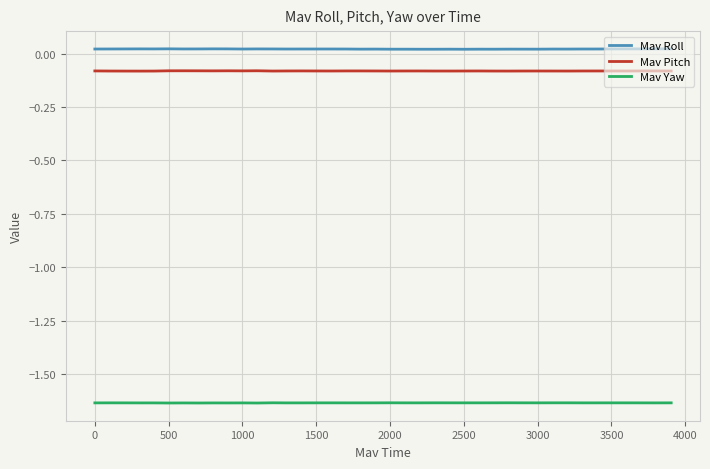

List the series in order of their peak value, highest first.

Mav Roll, Mav Pitch, Mav Yaw